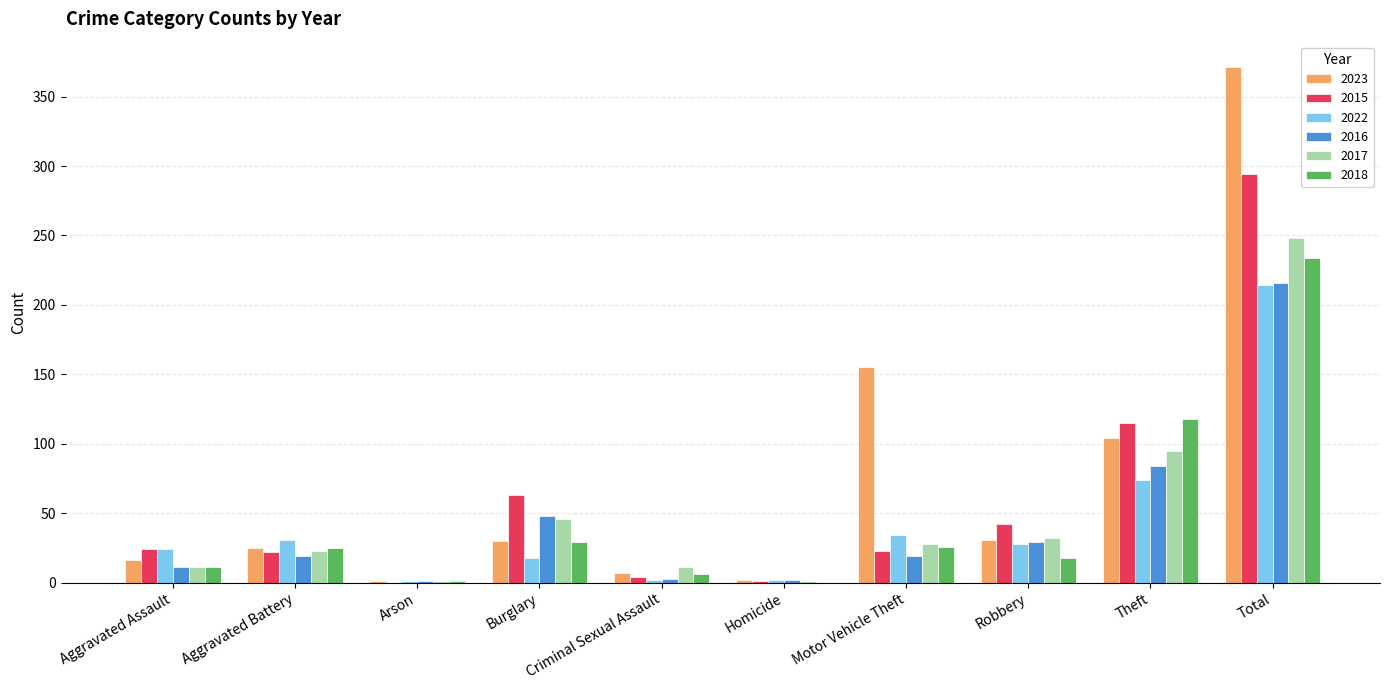

What is the sum of the 2023 values at Total and Motor Vehicle Theft?

526